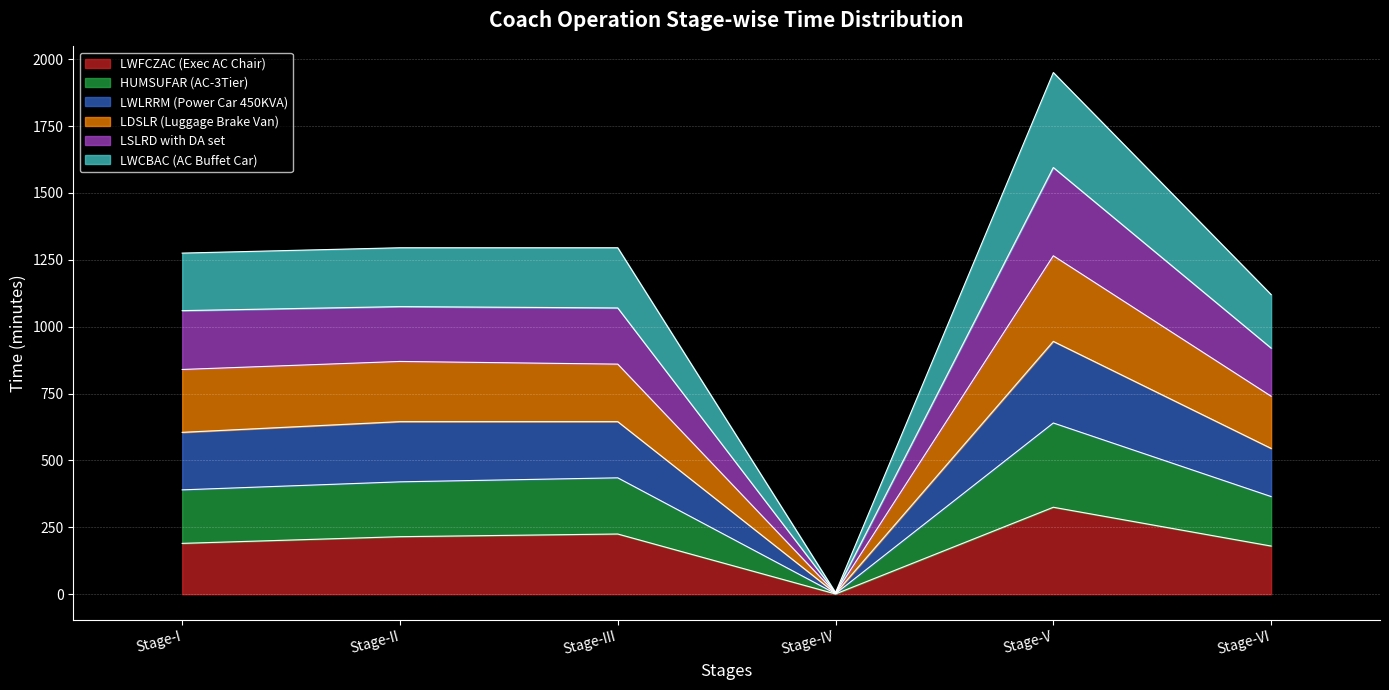

What is the smallest value displayed?

1